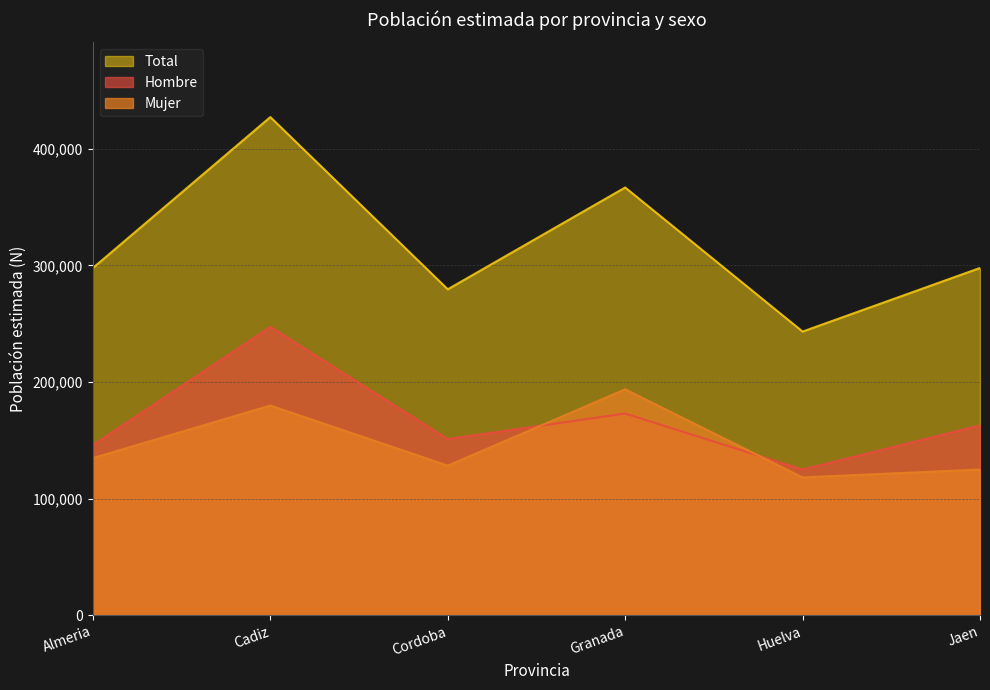

How many interior local peaks does the Mujer series have?

2